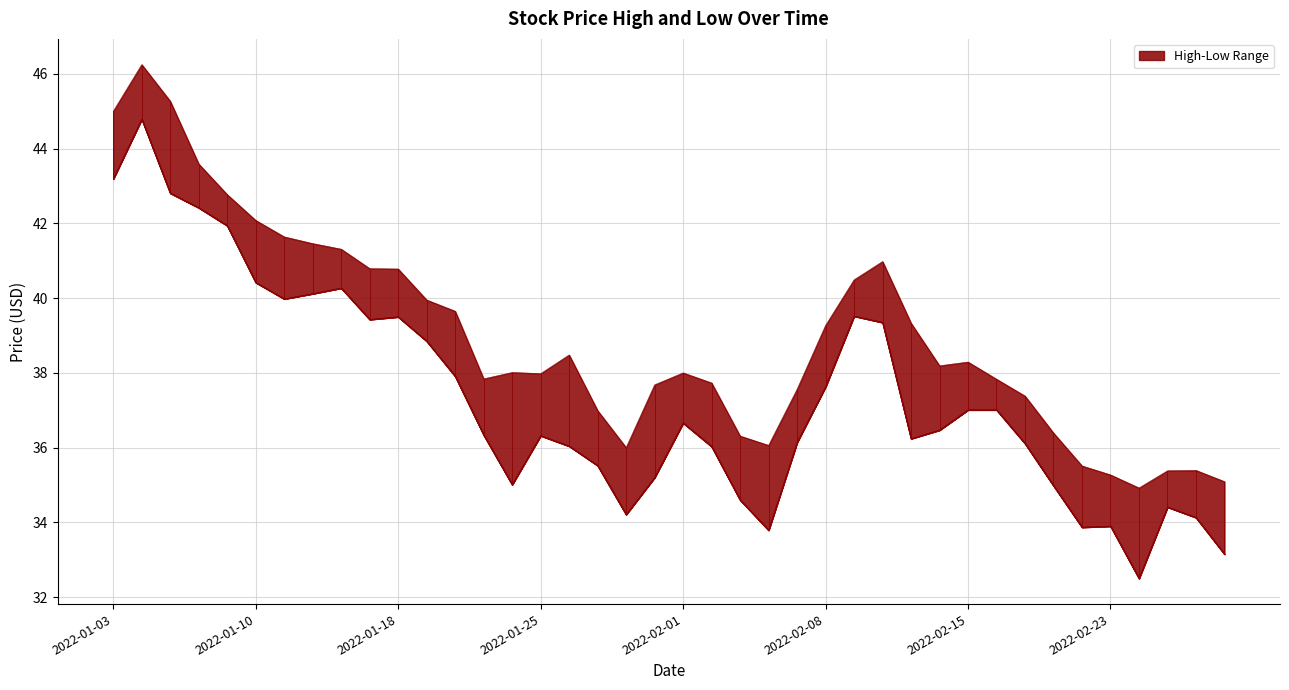

Which series changed the most between 2022-01-06 and 2022-01-07?

High